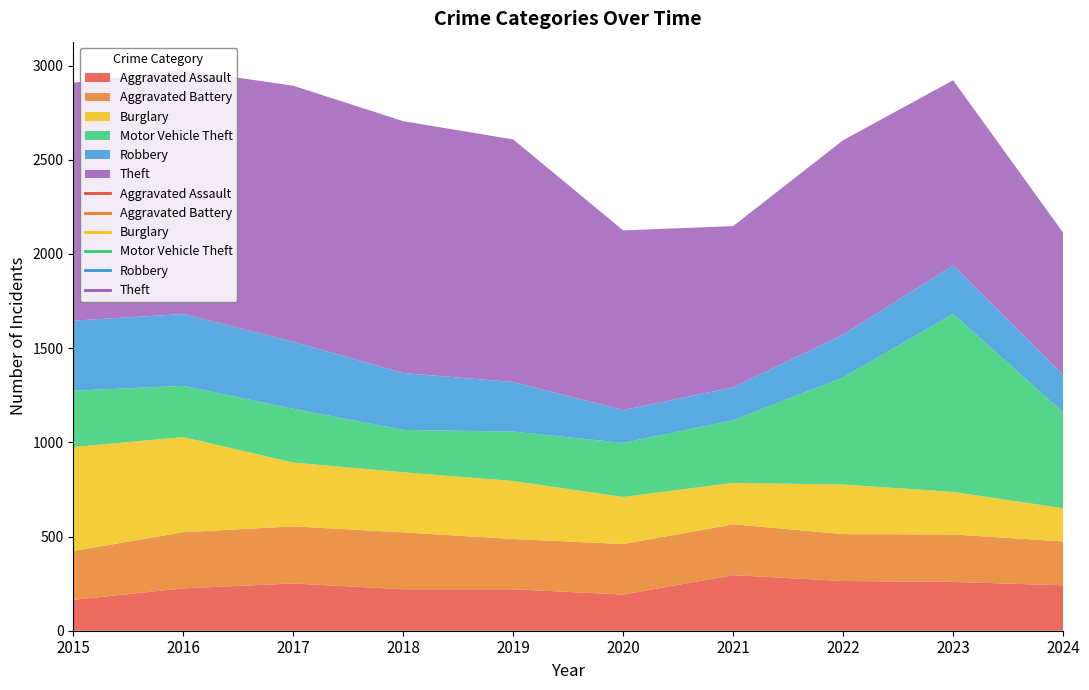

Which series has the widest spread of values?

Motor Vehicle Theft